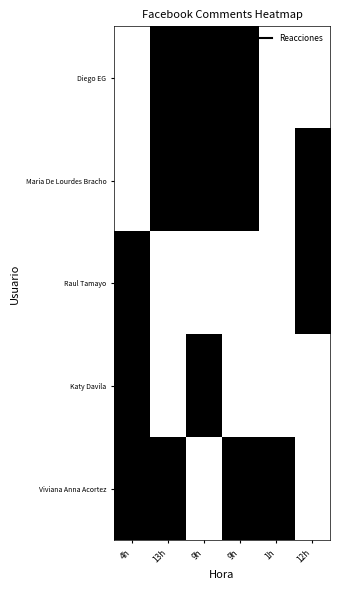

At which category is the sum across all series the highest?

4h